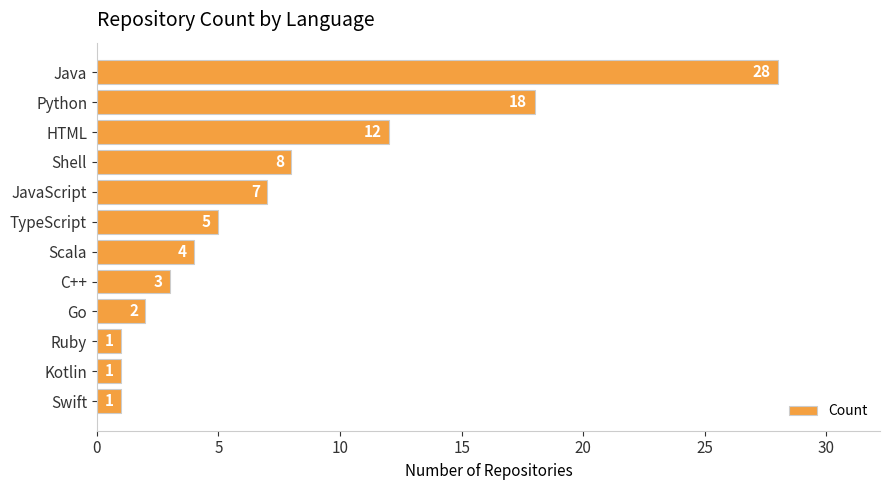

The value at TypeScript is 5. True or false?

True